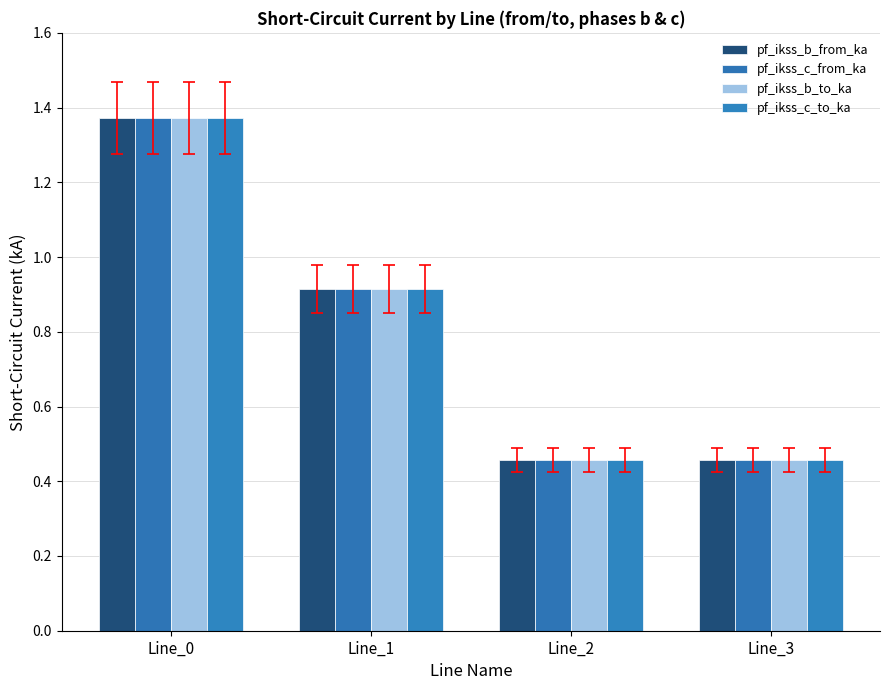

Count the number of categories in the chart.

4